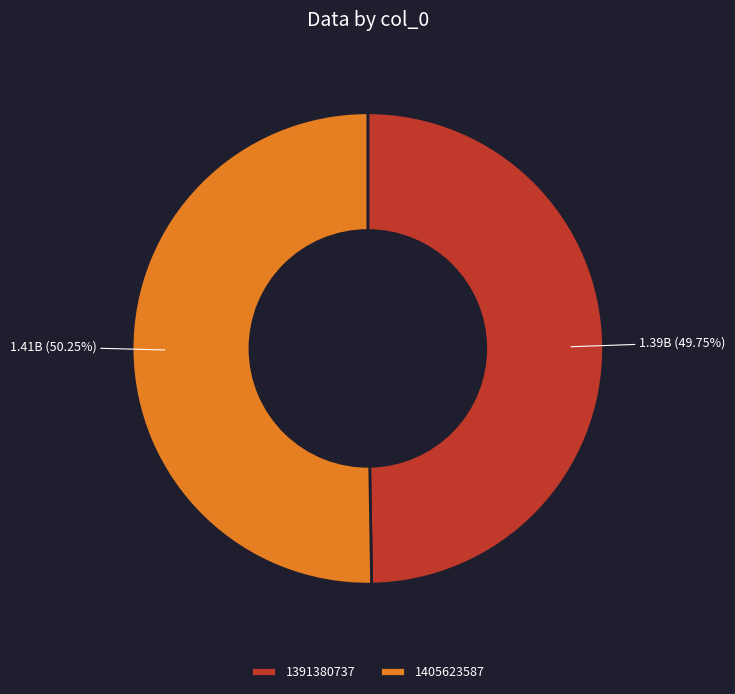

True or false: 1391380737 accounts for 50% of the total.

True